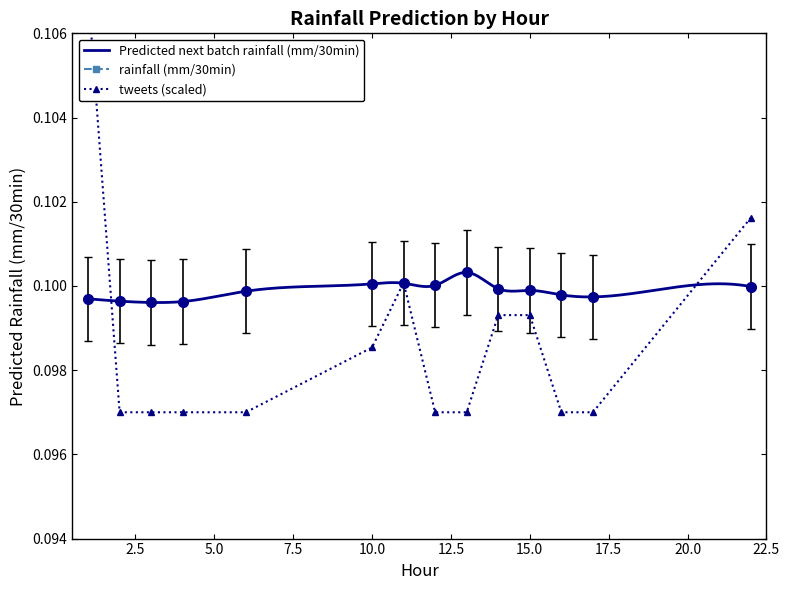

True or false: rainfall (mm/30min) and Predicted next batch rainfall (mm/30min) cross at least once.

False